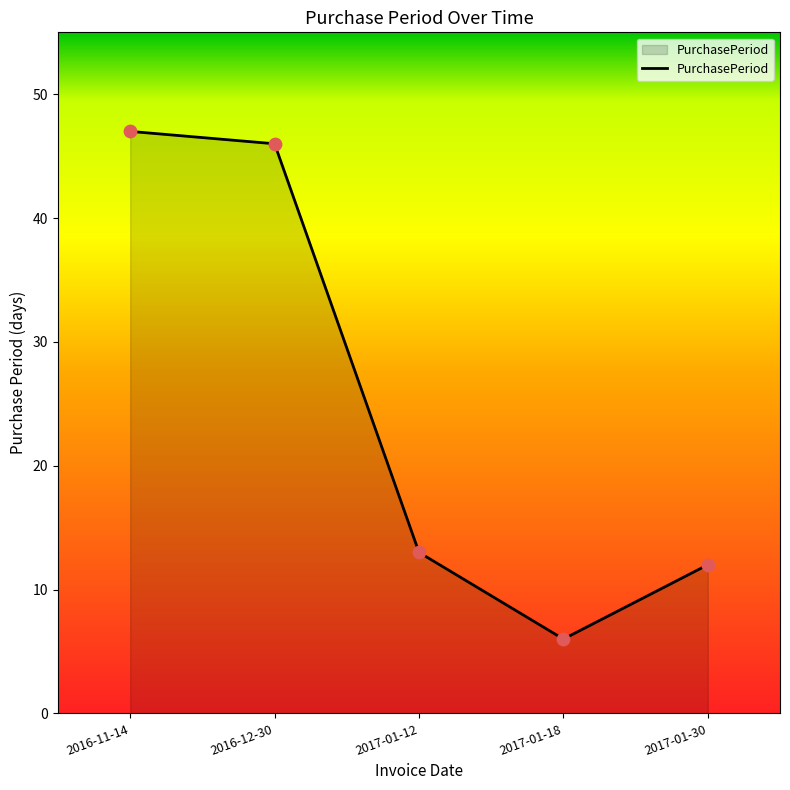

What is the change in value from 2016-11-14 to 2017-01-12?

-34